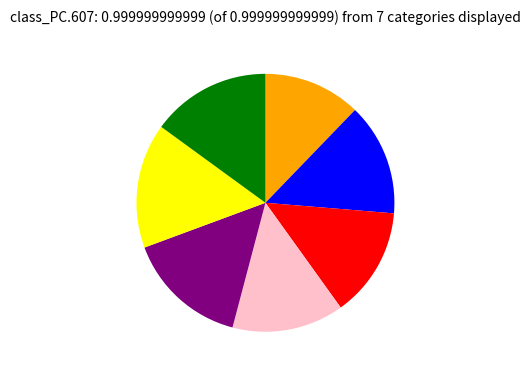

Count the number of slices in the pie.

7